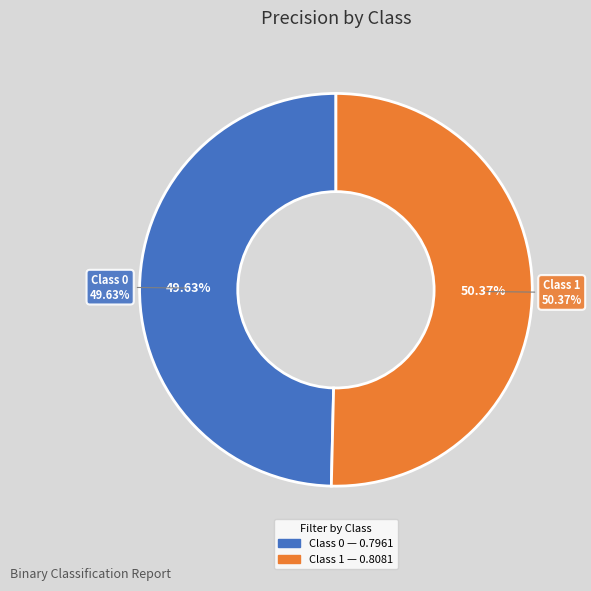

To the nearest percent, what is the average slice percentage?

50%